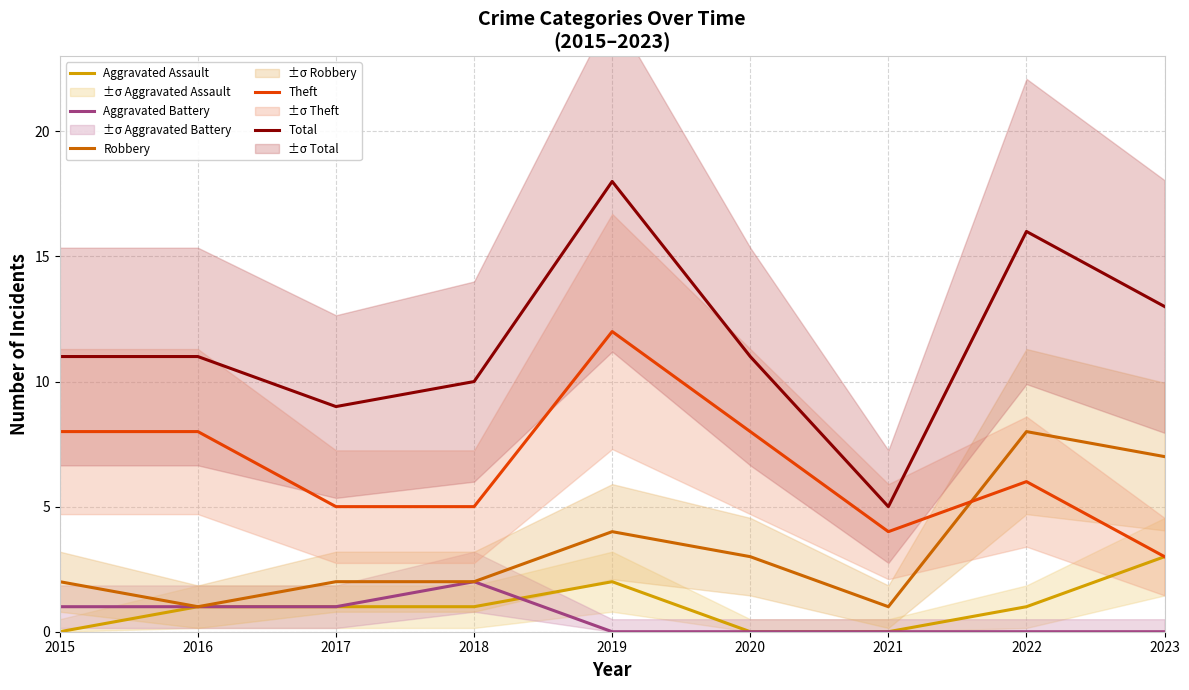

Reading left to right, transcribe all the data shown in this chart.

Aggravated Assault: 0	1	1	1	2	0	0	1	3
Aggravated Battery: 1	1	1	2	0	0	0	0	0
Robbery: 2	1	2	2	4	3	1	8	7
Theft: 8	8	5	5	12	8	4	6	3
Total: 11	11	9	10	18	11	5	16	13